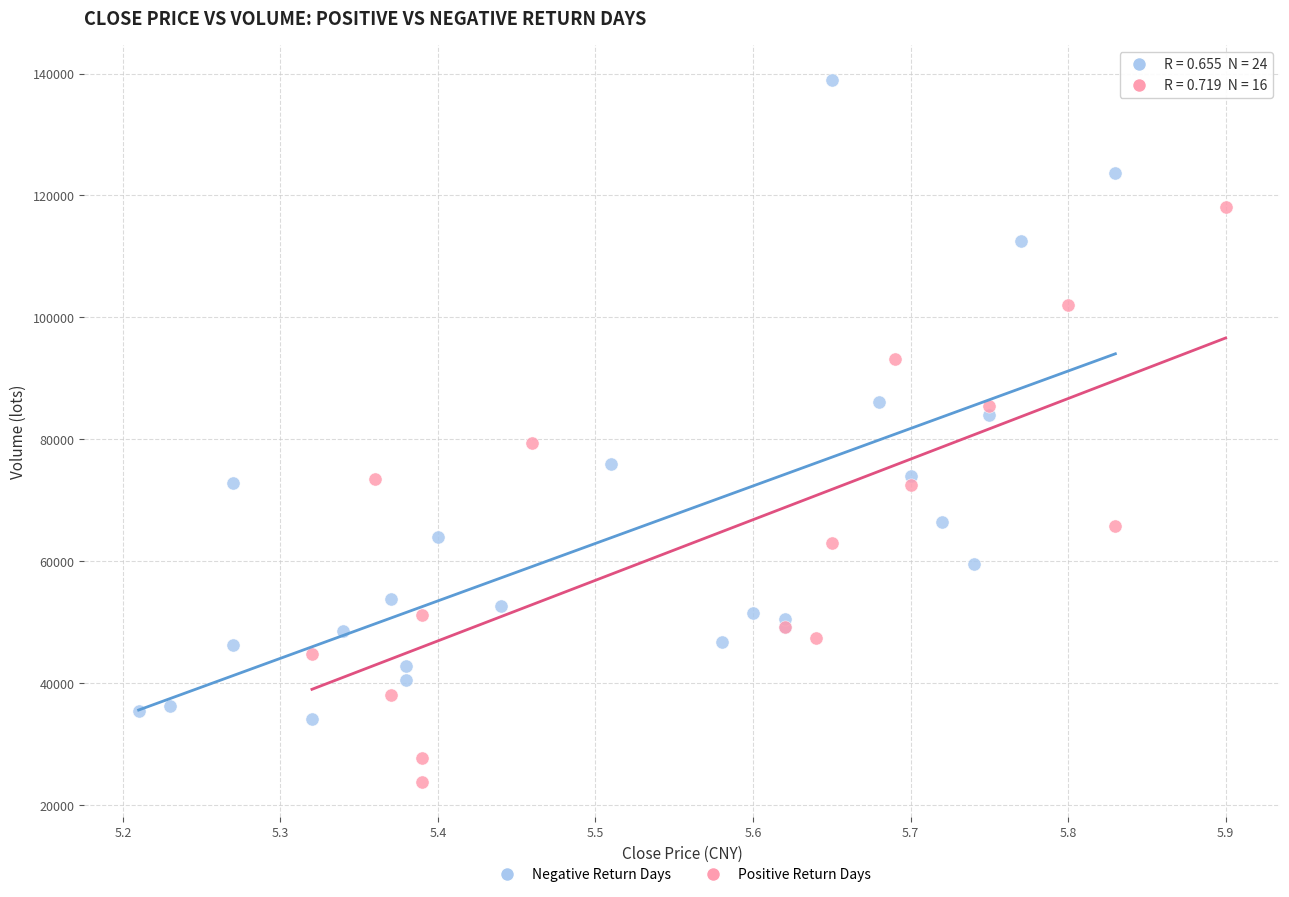

Which series reaches the maximum Y coordinate?

Negative Return Days